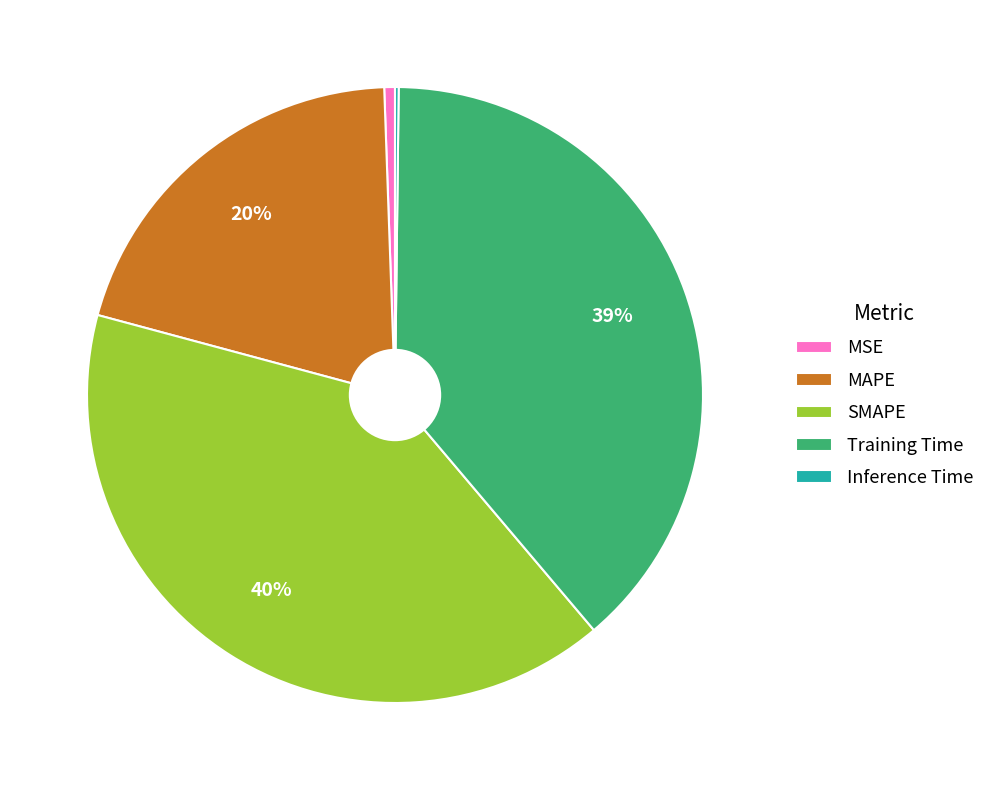

The SMAPE slice represents 40% of the pie. True or false?

True